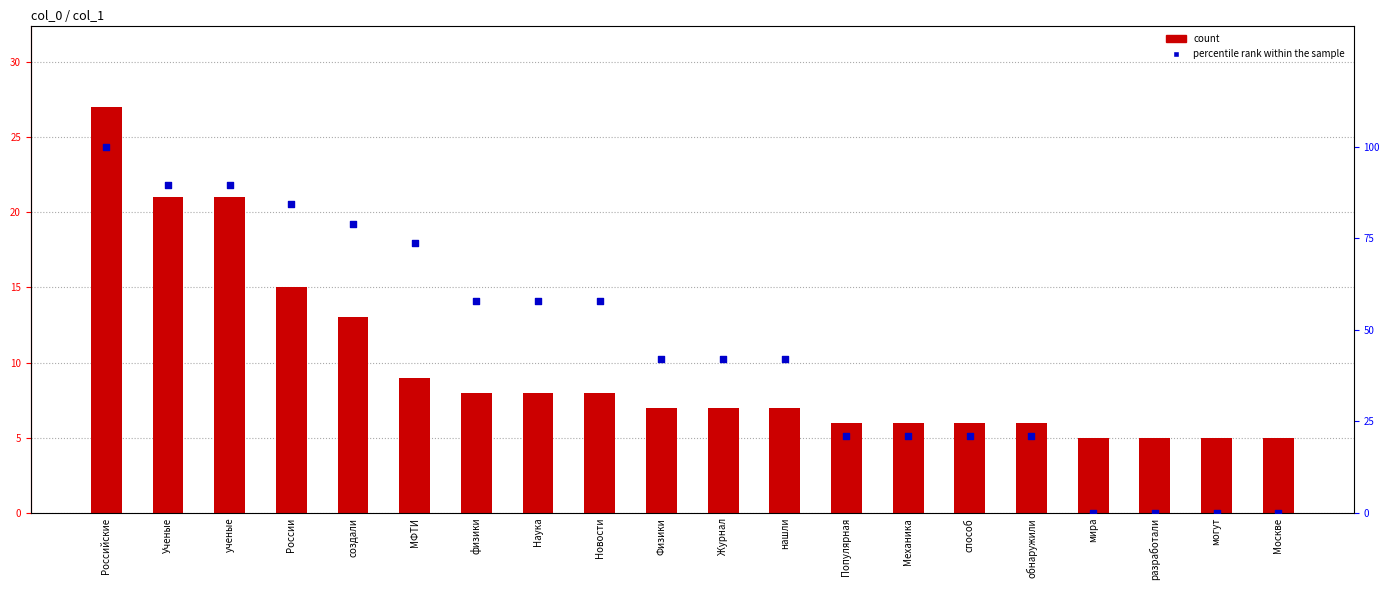

Which series has the largest total across all categories?

percentile rank within the sample